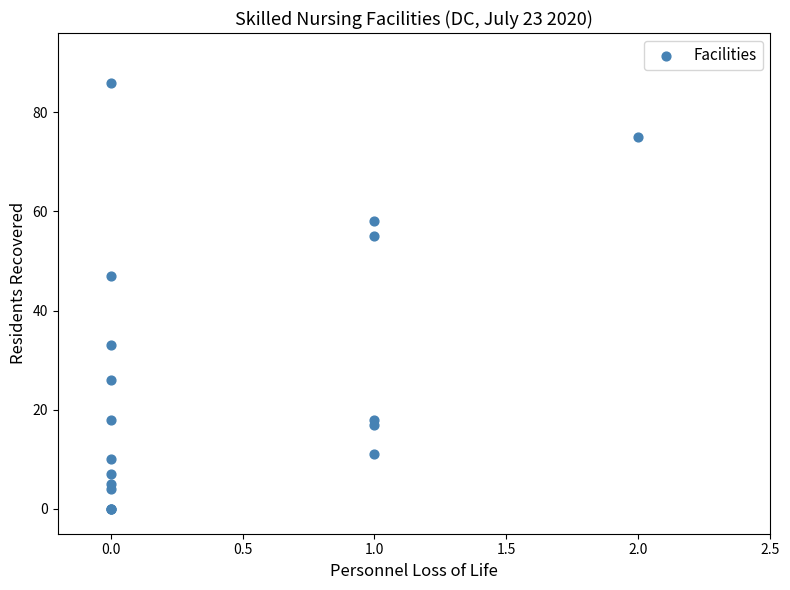

What Y value in the scatter plot is closest to 43?

47